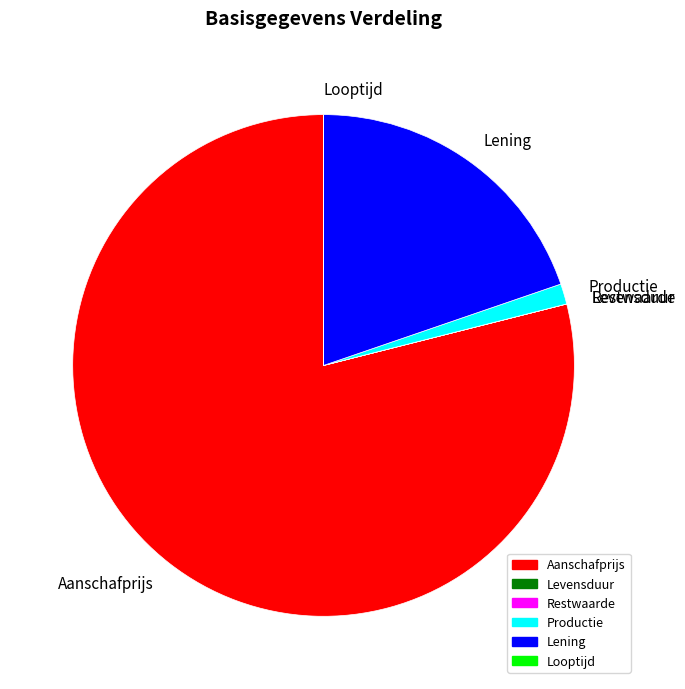

Is it true that Lening is 32% of the pie?

False